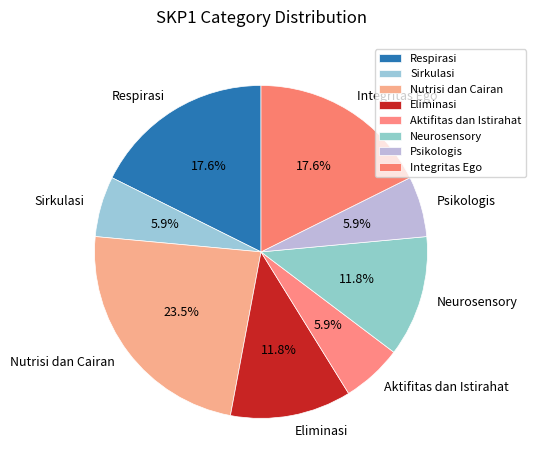

To the nearest percent, what percentage of the pie is Sirkulasi?

6%